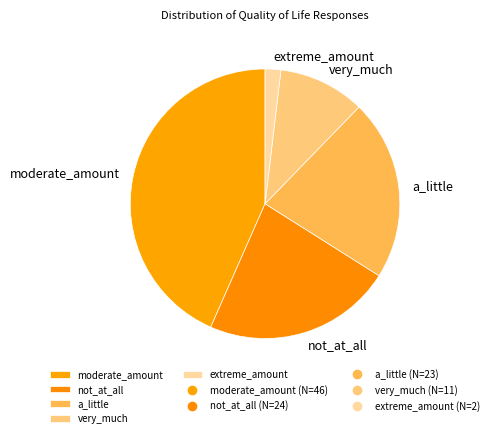

The a_little slice represents 8% of the pie. True or false?

False